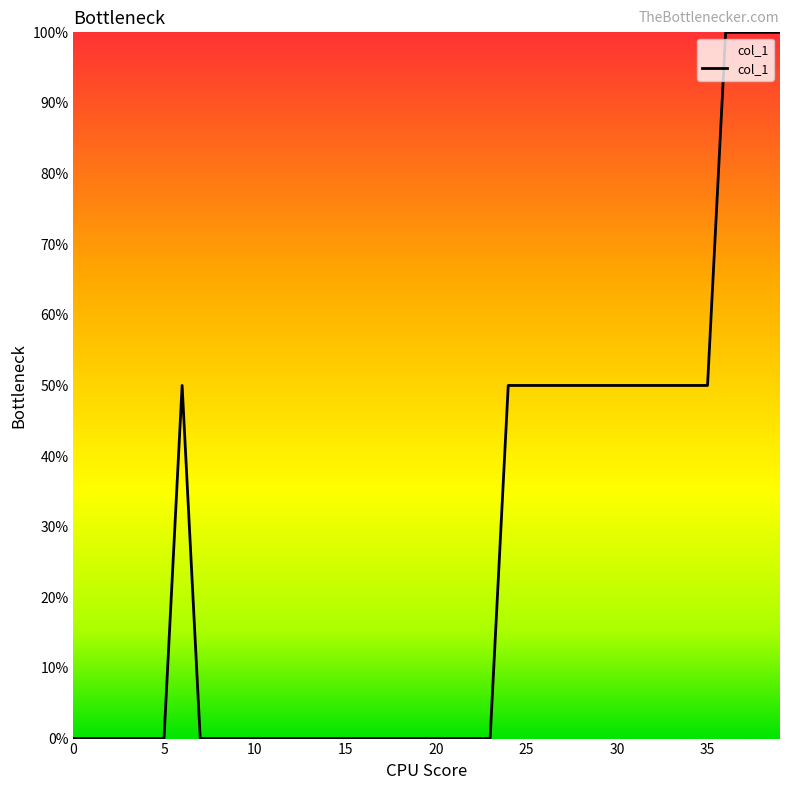

How many values are between 0 and 50?

36